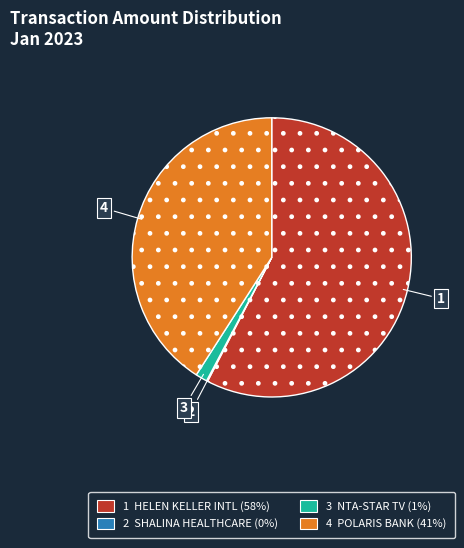

Is there a majority slice in this chart?

Yes